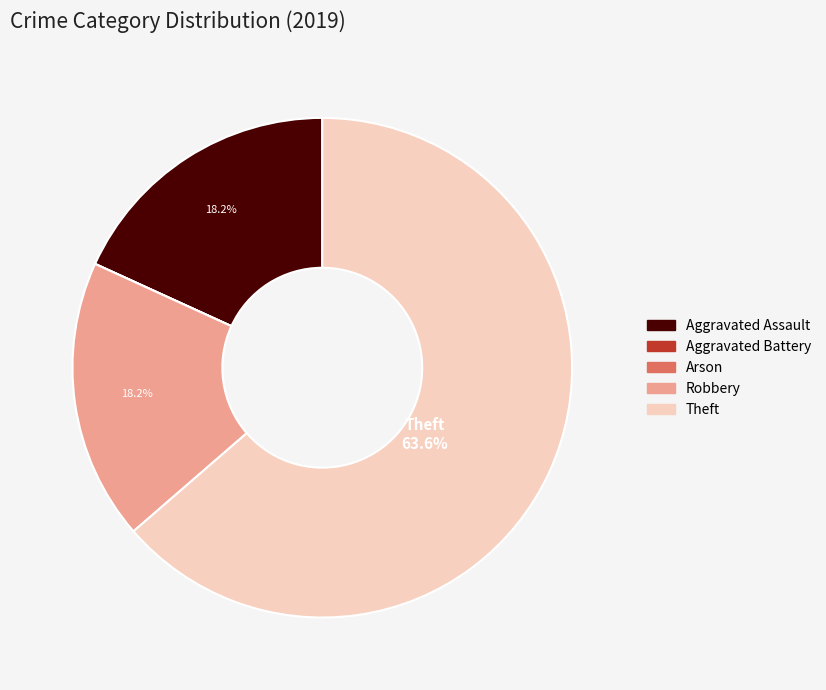

Which slice is the largest?

Theft